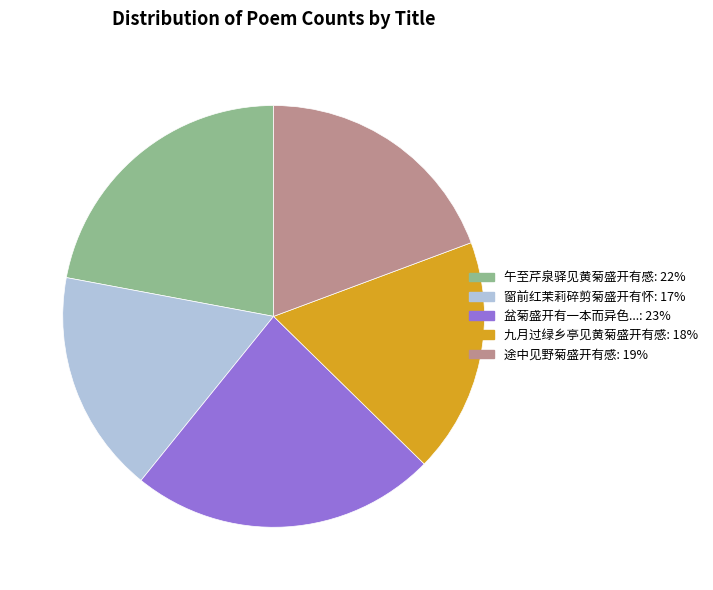

Is there any slice that represents more than half of the pie?

No